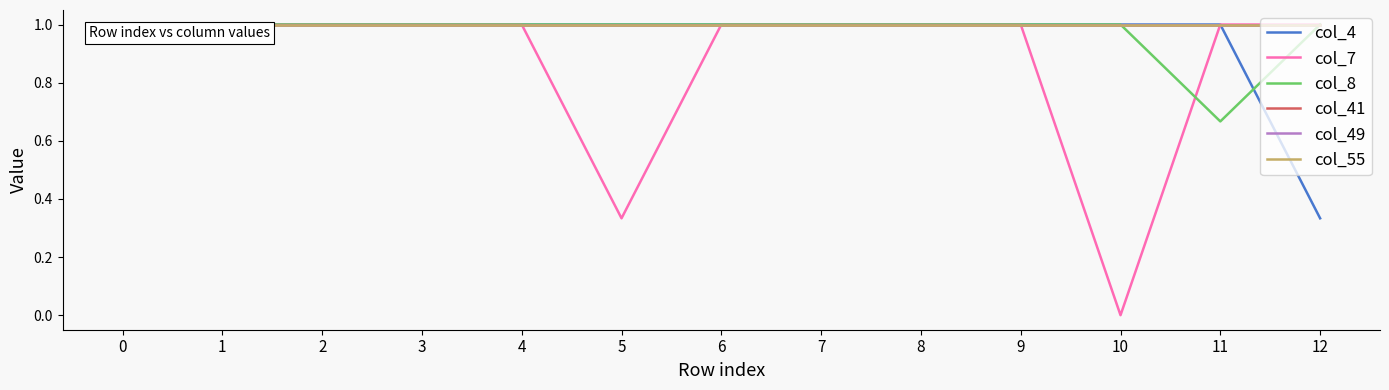

Is this an area chart (filled region under the line)?

No